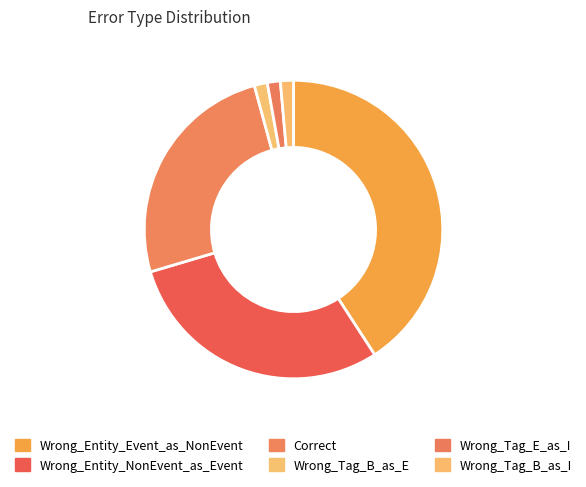

To the nearest percent, what is the difference between the largest and smallest slice percentages?

39%